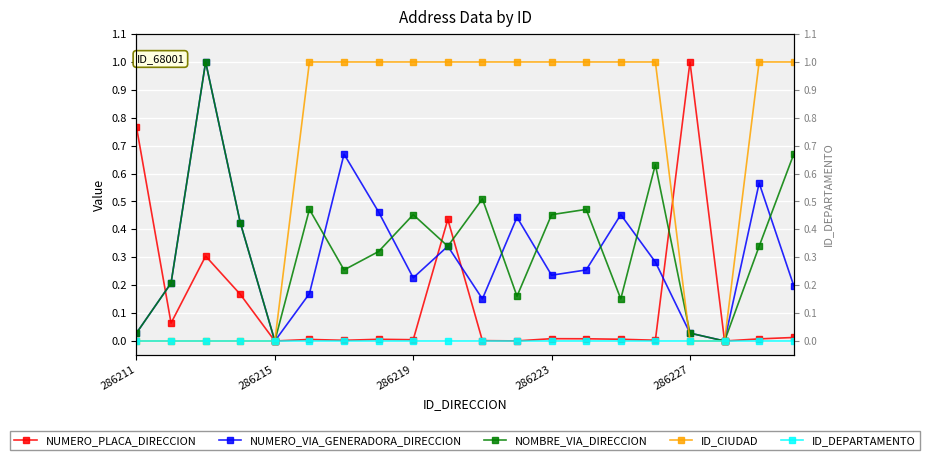

Which series has the widest spread of values?

NUMERO_PLACA_DIRECCION